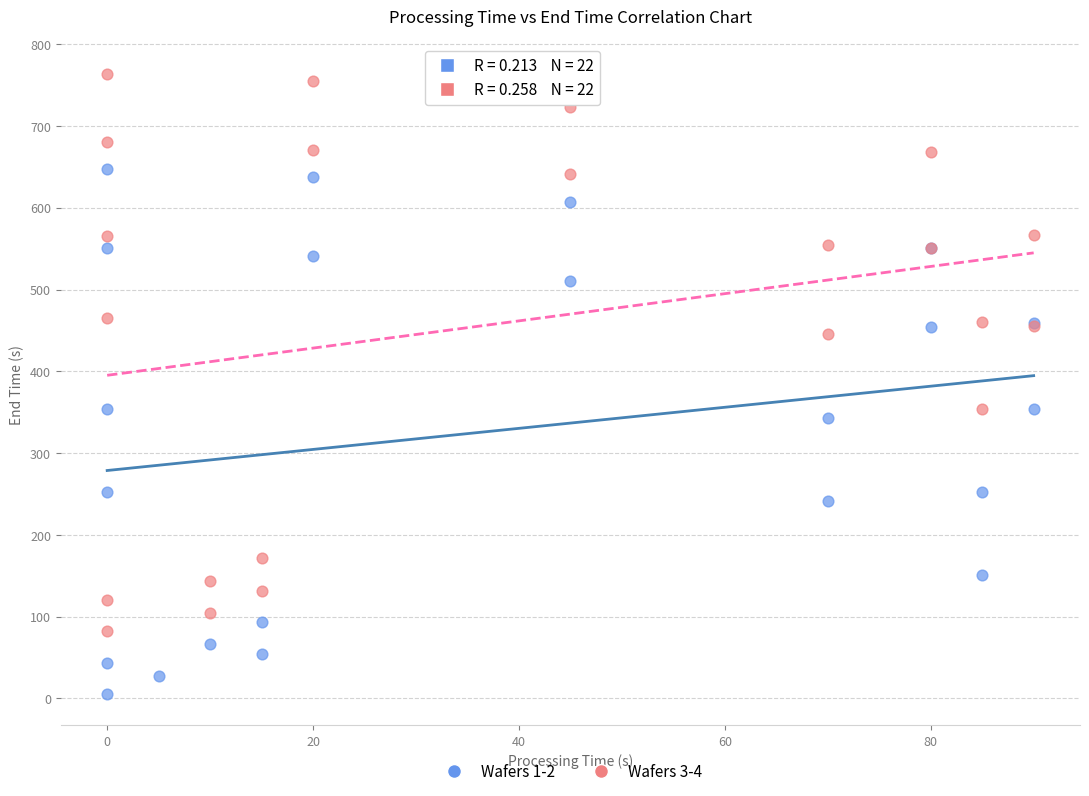

Which series reaches the maximum Y coordinate?

Wafers 3-4